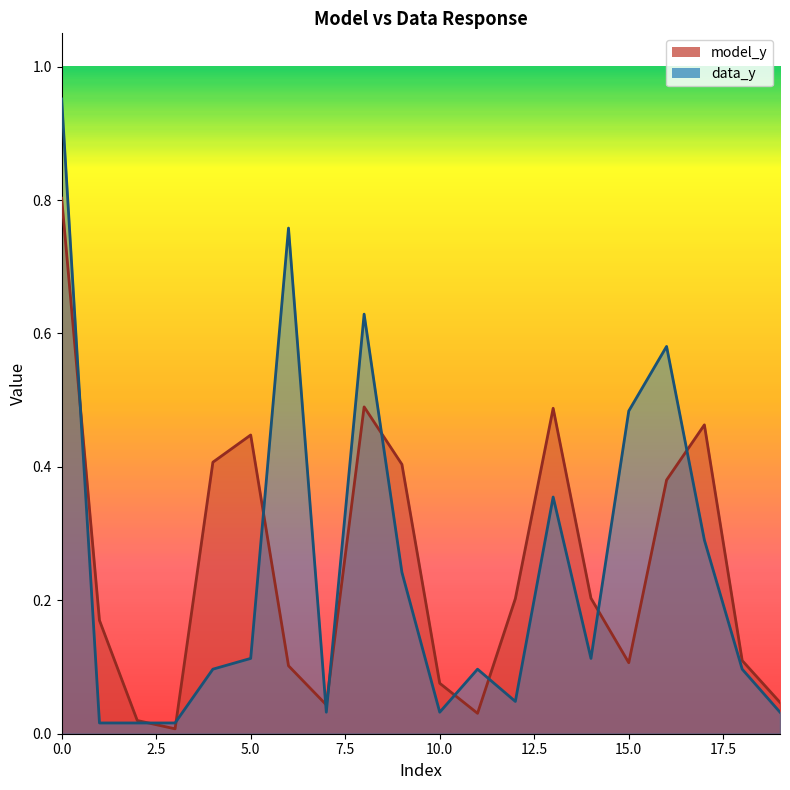

Reading left to right, extract all data points from this chart.

model_y: 0=0.8	1=0.2	2=0.0	3=0.0	4=0.4	5=0.4	6=0.1	7=0.0	8=0.5	9=0.4	10=0.1	11=0.0	12=0.2	13=0.5	14=0.2	15=0.1	16=0.4	17=0.5	18=0.1	19=0.0
data_y: 0=1.0	1=0.0	2=0.0	3=0.0	4=0.1	5=0.1	6=0.8	7=0.0	8=0.6	9=0.2	10=0.0	11=0.1	12=0.0	13=0.4	14=0.1	15=0.5	16=0.6	17=0.3	18=0.1	19=0.0